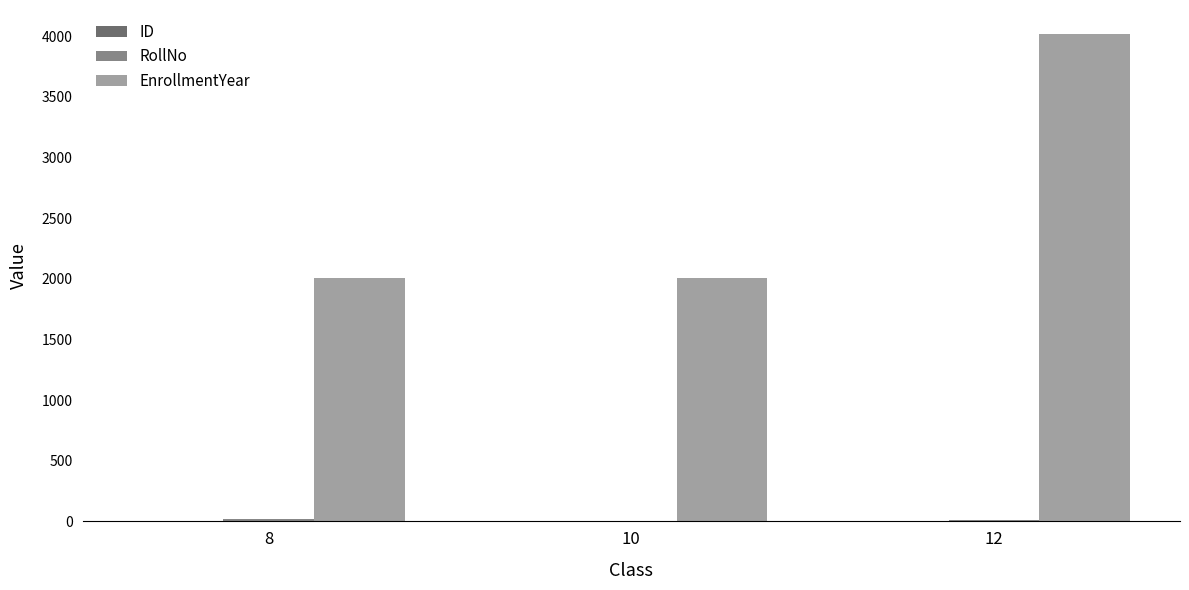

Which has a higher value, 10 or 8?

8